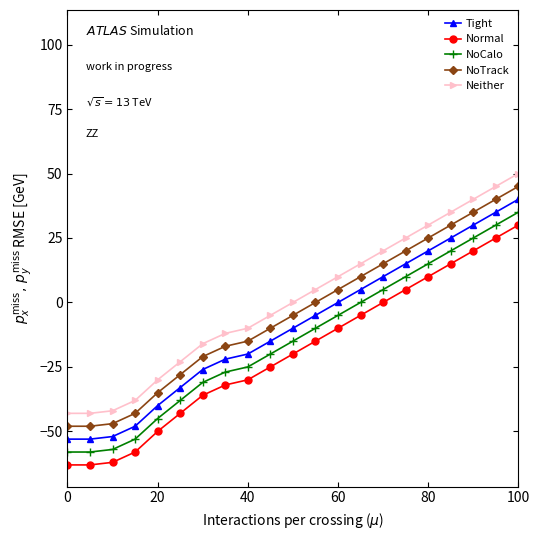

Rank the series by their maximum value, from highest to lowest.

Neither, NoTrack, Tight, NoCalo, Normal